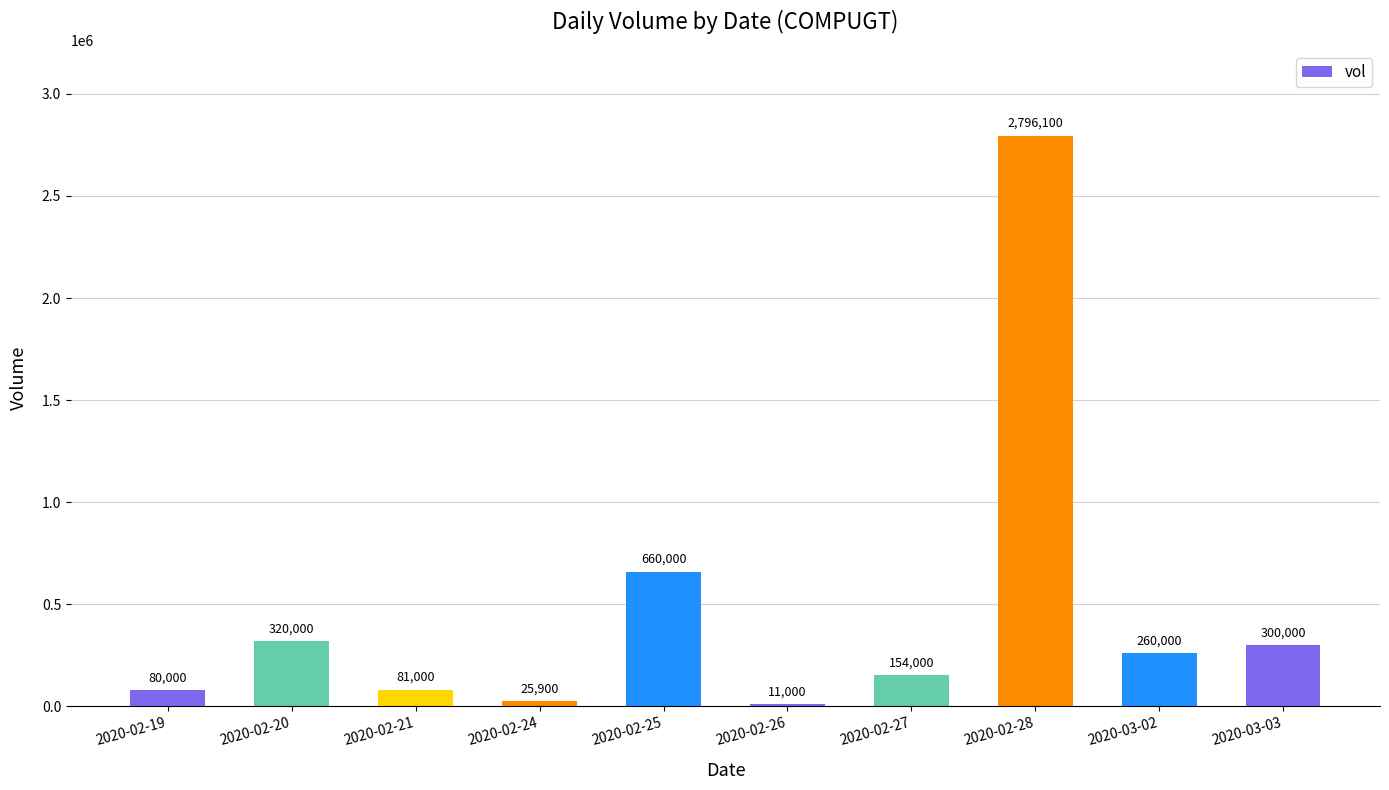

What is the sum of the values at 2020-03-02 and 2020-02-25?

920000